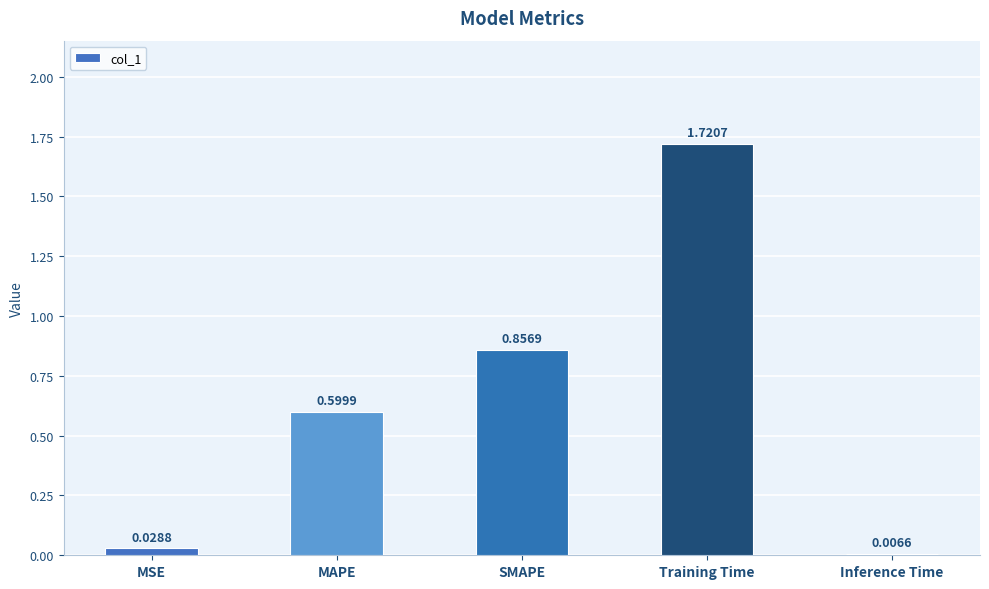

What is the sum of the values at MAPE and Training Time?

2.3